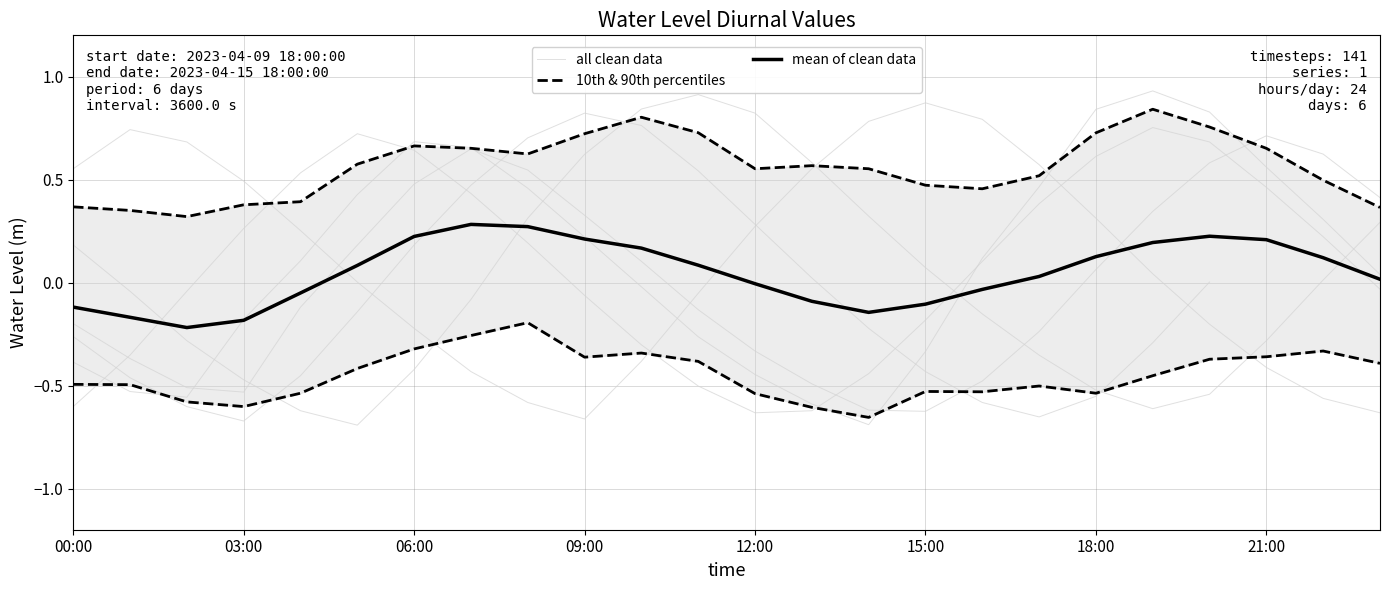

Which label corresponds to the smallest value in the chart?

14